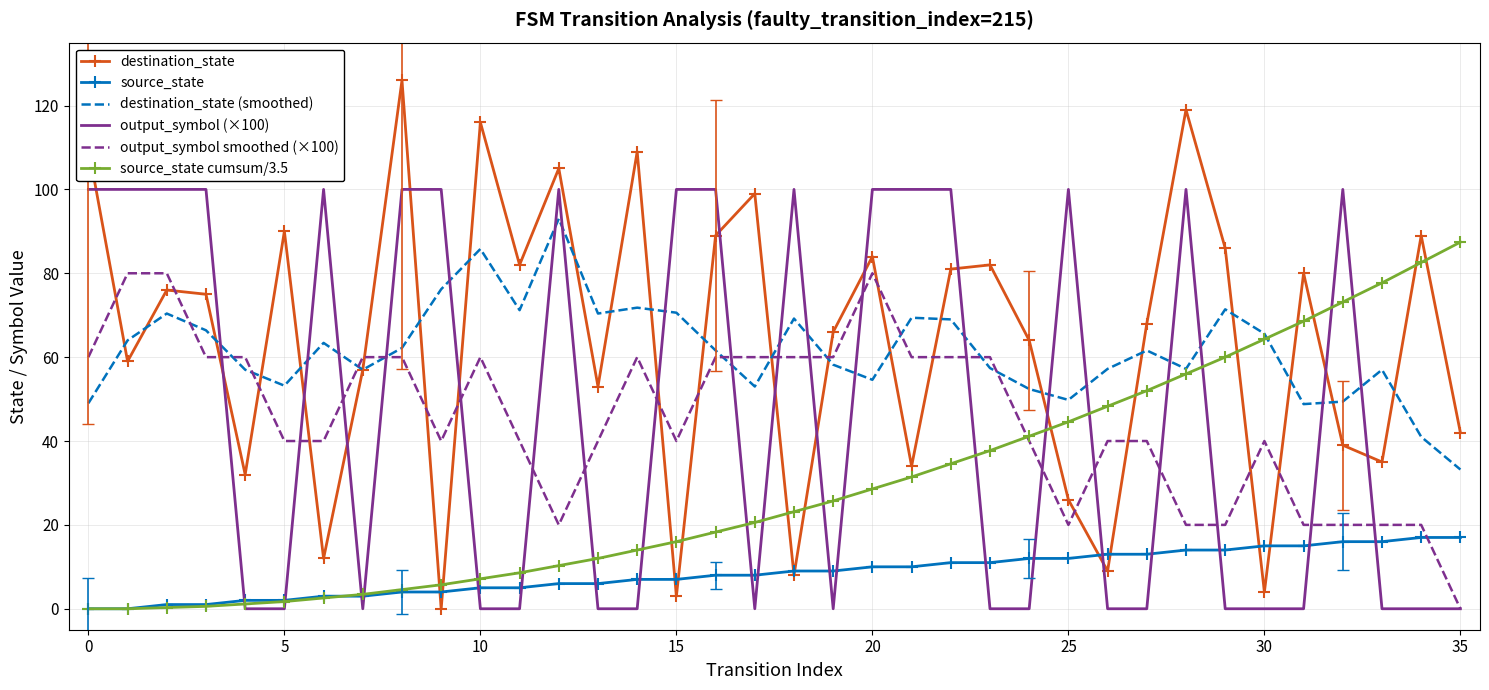

What is the maximum value shown in the chart?

126.0